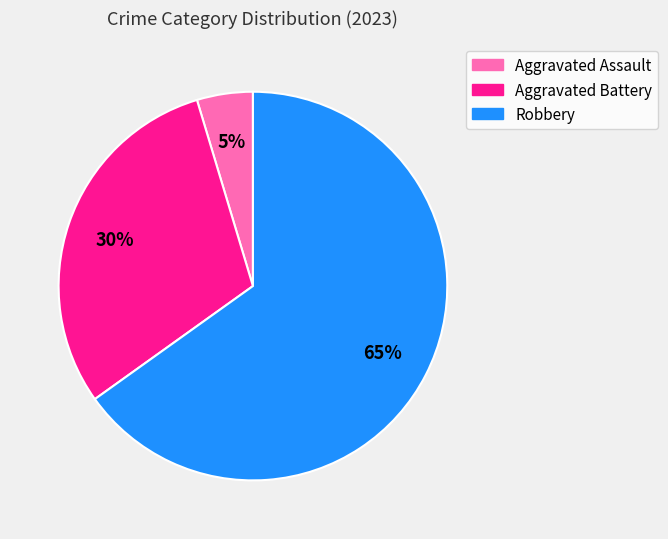

Rank the categories by value from lowest to highest.

Aggravated Assault, Aggravated Battery, Robbery